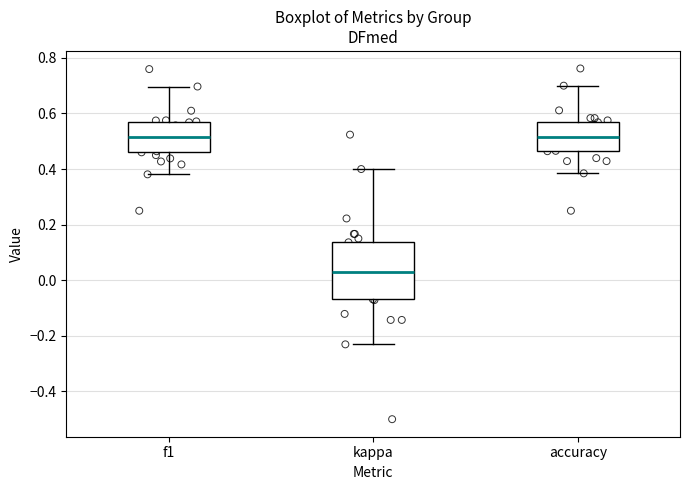

Which box is the tallest, from its lower edge to its upper edge?

kappa